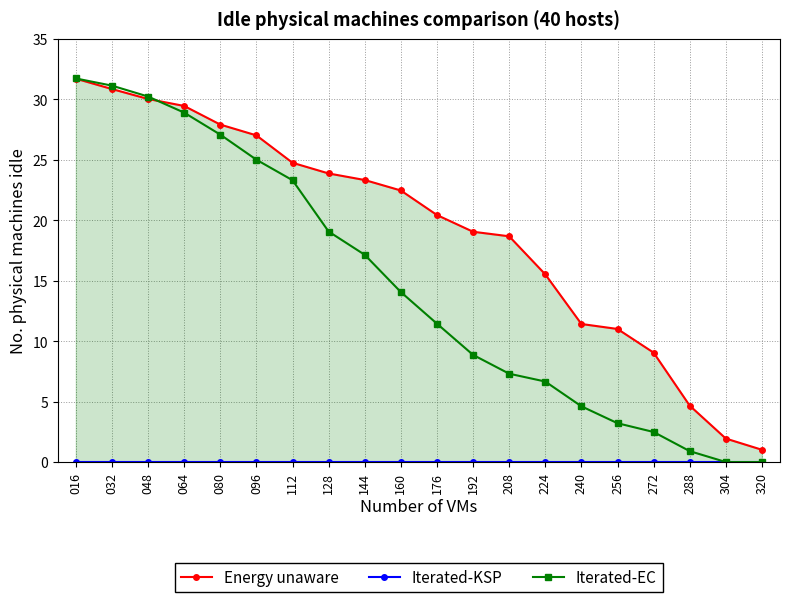

Does the chart have visible grid lines?

Yes